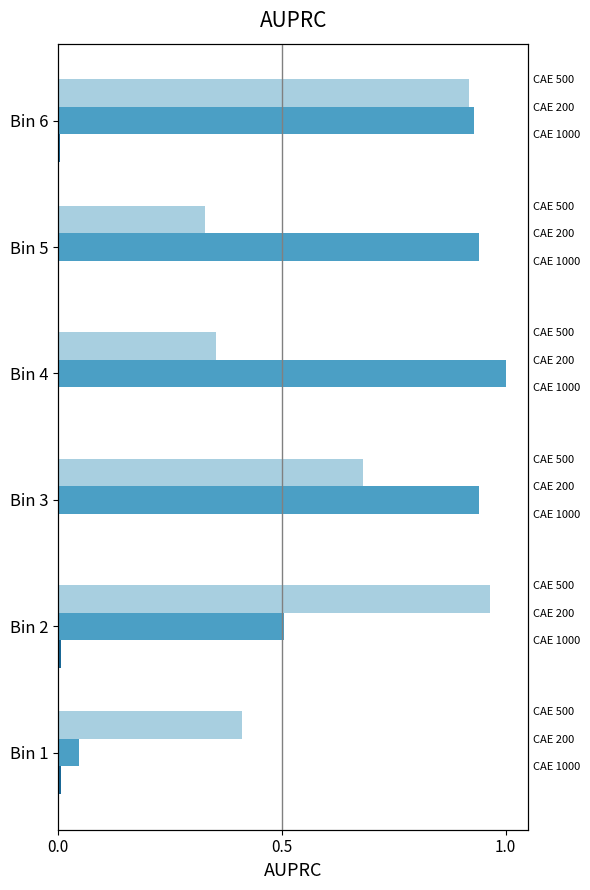

What is the difference between the CAE 500 values at Bin 4 and Bin 3?

0.3